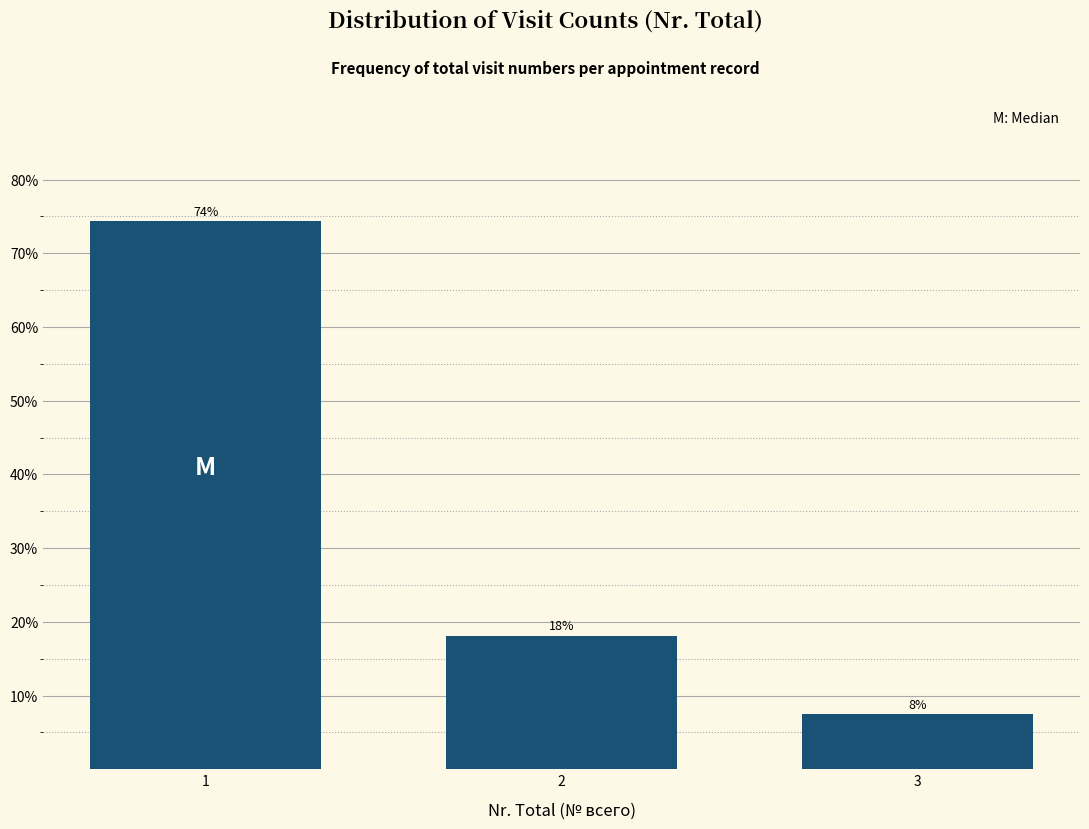

Does the chart contain any negative values?

No